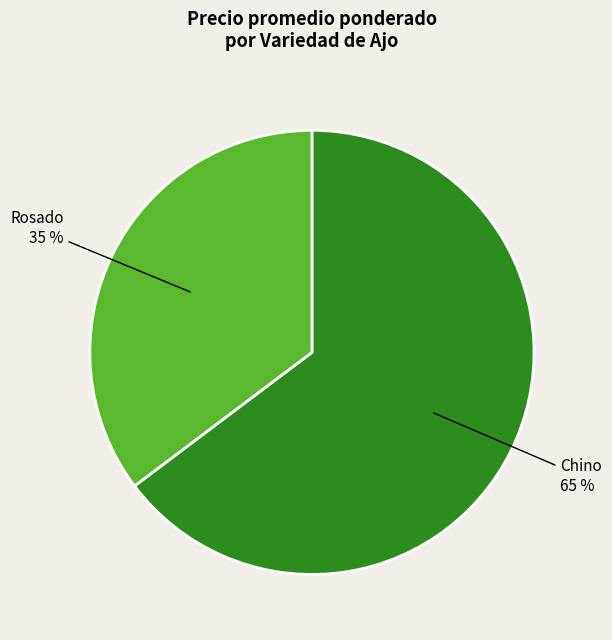

To the nearest percent, what percentage of the pie is Chino?

65%